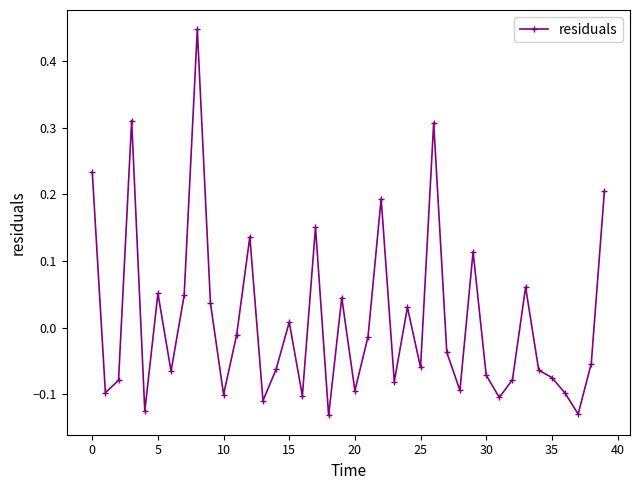

How many values are below 0?

24